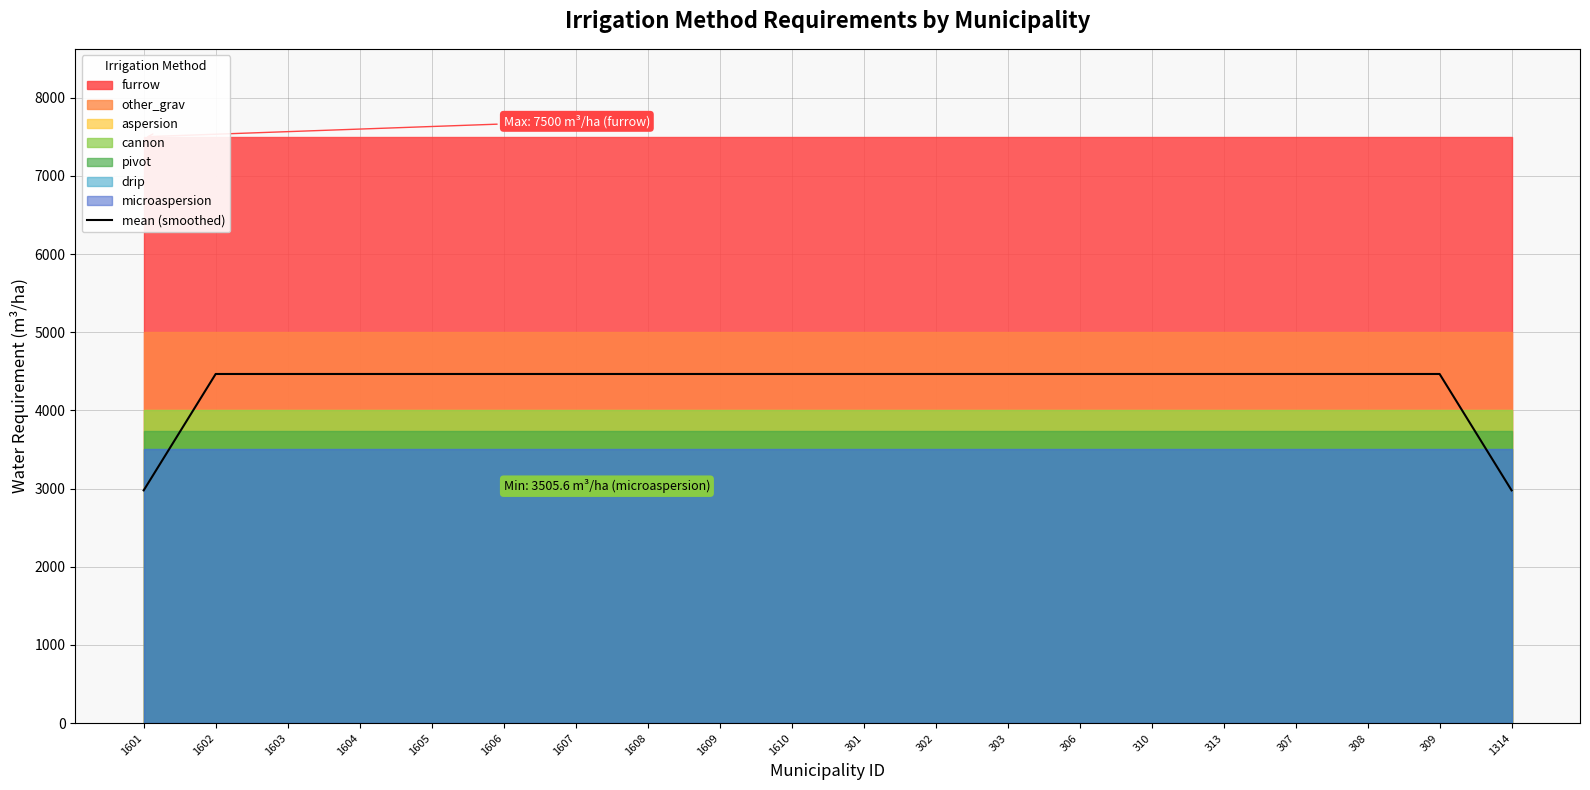

What is the difference between the maximum and second lowest values?

1488.7